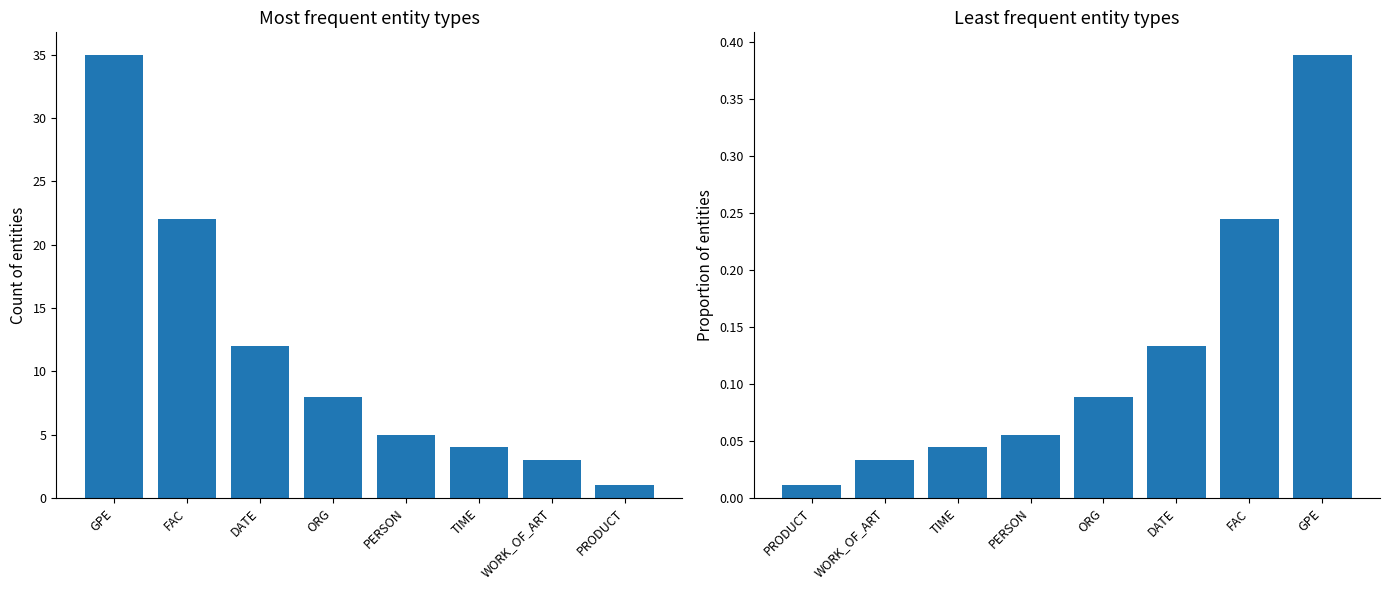

Between DATE and GPE, which is larger?

GPE